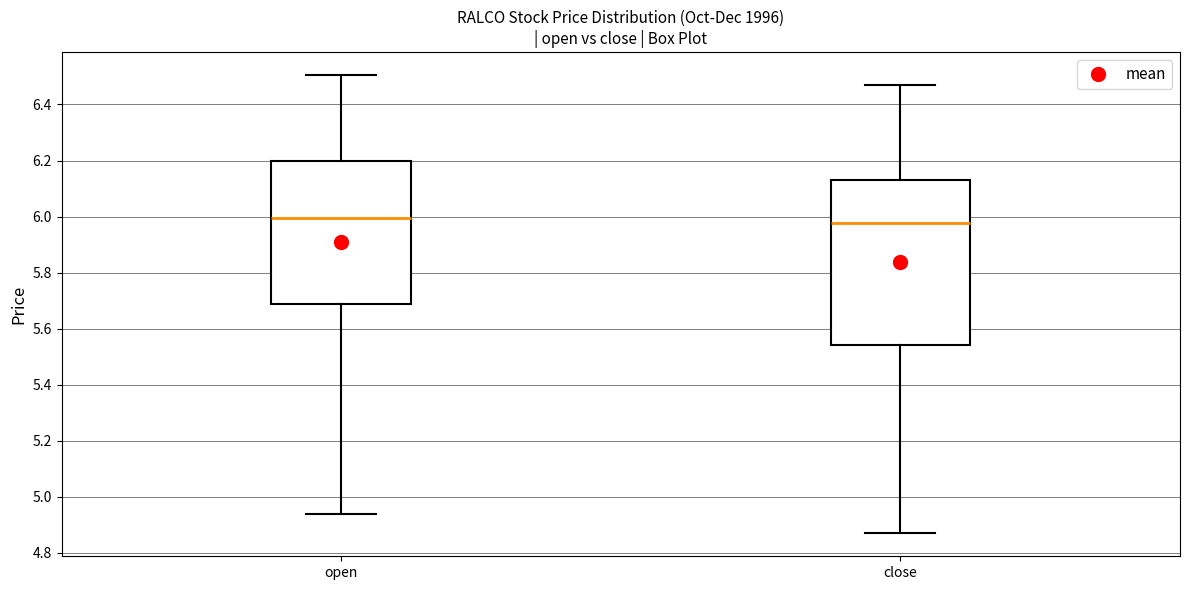

Comparing the boxes themselves (not the whiskers), which one is the tallest?

close